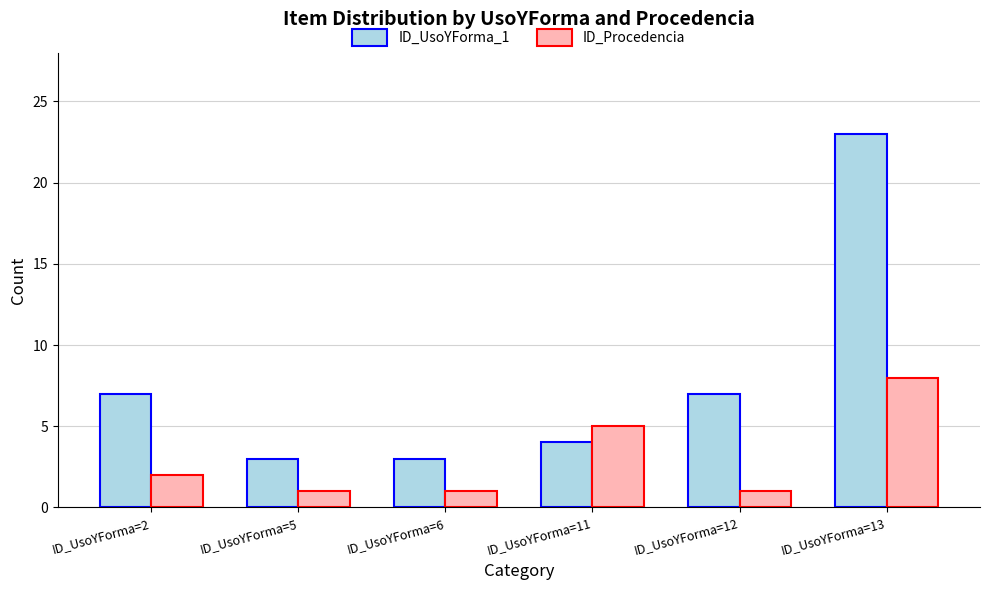

Which series changed the most between ID_UsoYForma=11 and ID_UsoYForma=13?

ID_UsoYForma_1